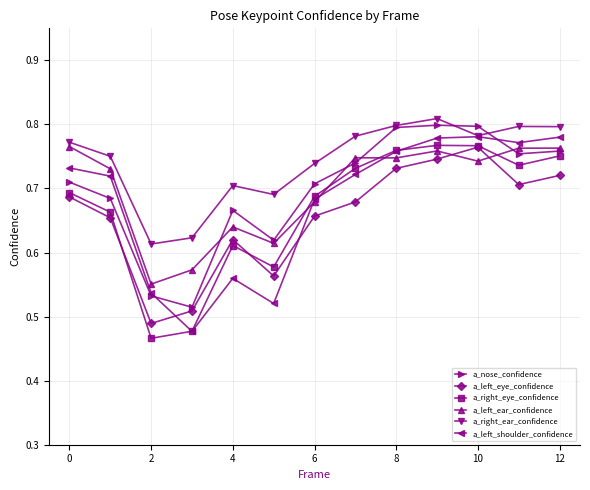

How many a_right_ear_confidence values are between 0 and 1?

13